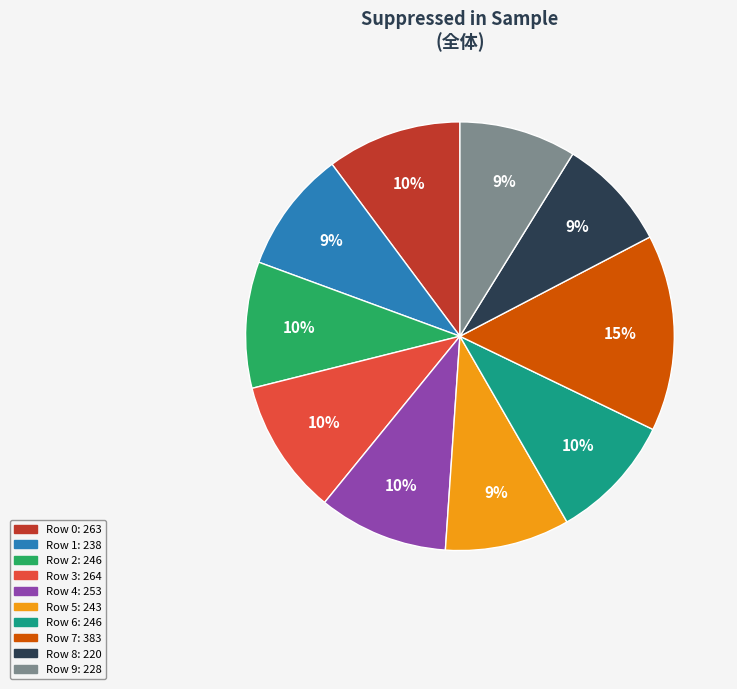

Approximately how many times larger is the value at Row 4 compared to Row 1?

1.1